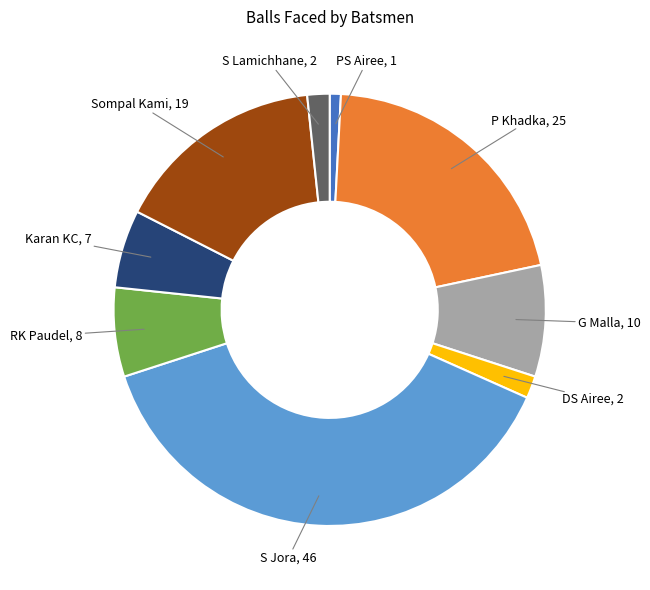

Is the sum of S Lamichhane and P Khadka greater than half?

No